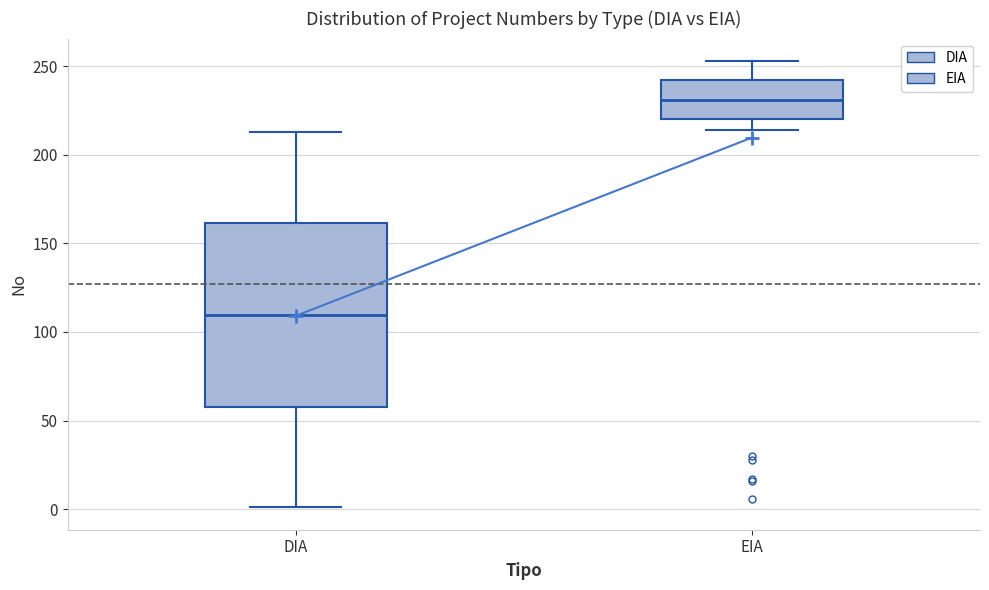

Which box's median line is the highest?

EIA